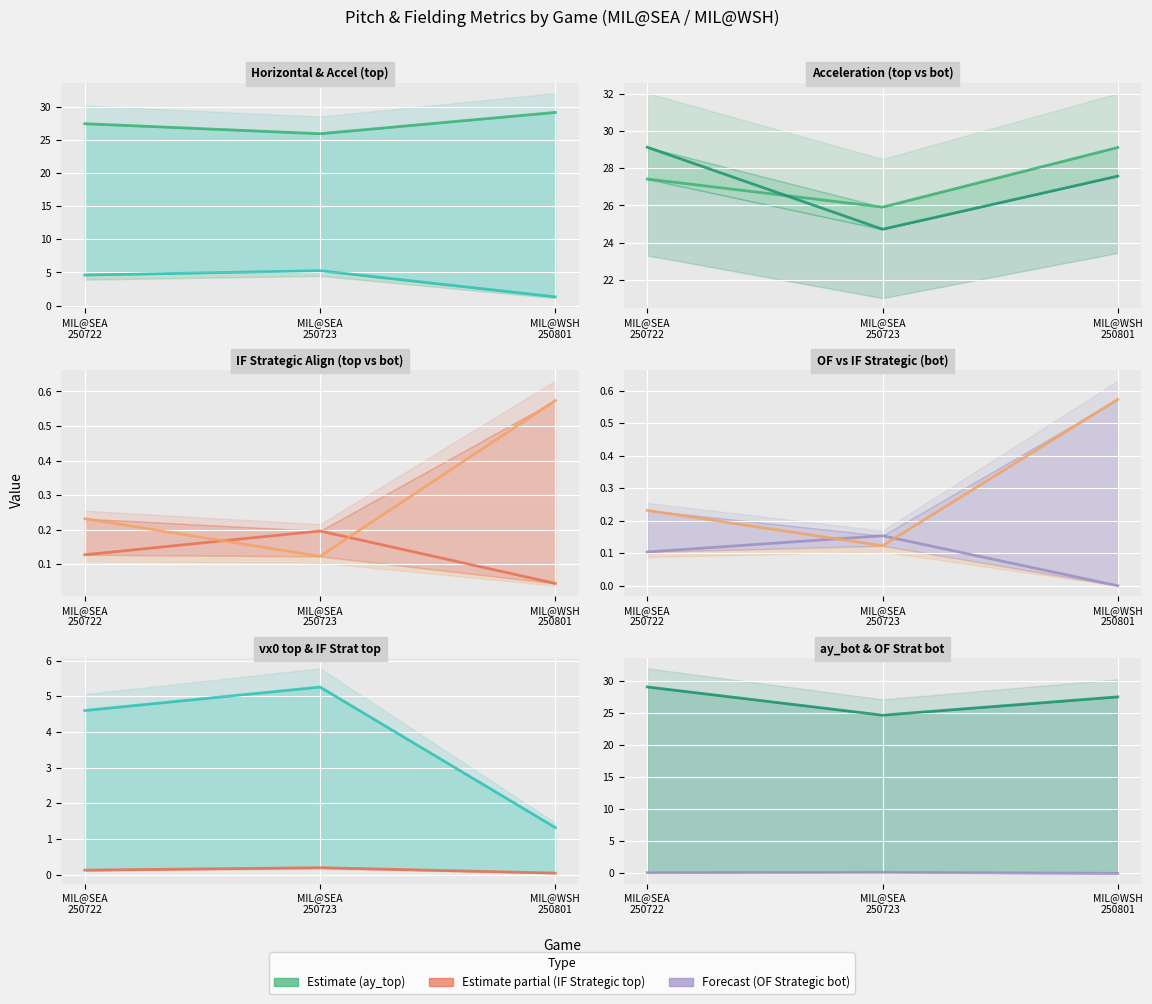

Reading left to right, transcribe all the data shown in this chart.

vx0_top: MIL@SEA
250722=4.6	MIL@SEA
250723=5.3	MIL@WSH
250801=1.3
ay_top: MIL@SEA
250722=27.4	MIL@SEA
250723=25.9	MIL@WSH
250801=29.1
ay_bot: MIL@SEA
250722=29.1	MIL@SEA
250723=24.7	MIL@WSH
250801=27.6
if_fielding_alignment_Strategic_top: MIL@SEA
250722=0.1	MIL@SEA
250723=0.2	MIL@WSH
250801=0.0
if_fielding_alignment_Strategic_bot: MIL@SEA
250722=0.2	MIL@SEA
250723=0.1	MIL@WSH
250801=0.6
of_fielding_alignment_Strategic_bot: MIL@SEA
250722=0.1	MIL@SEA
250723=0.2	MIL@WSH
250801=0.0